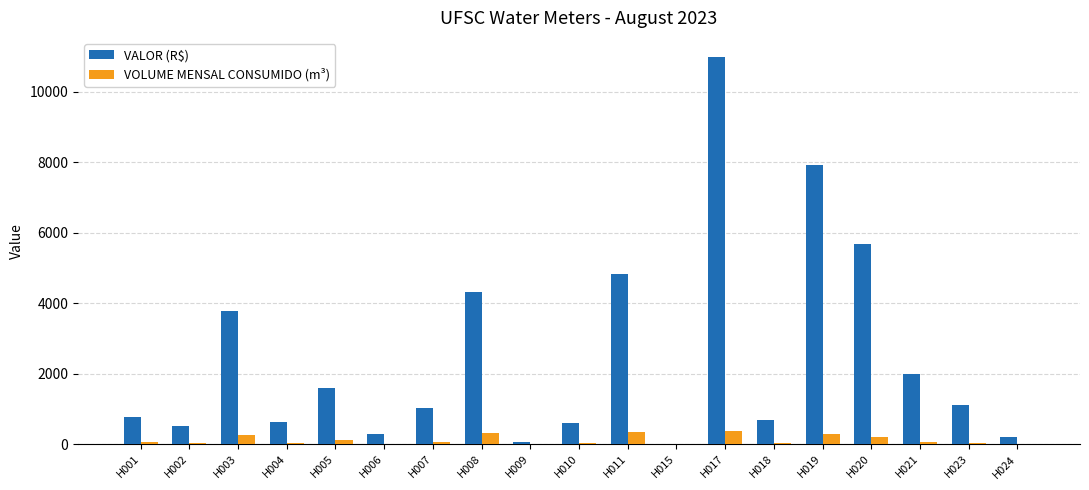

The VOLUME MENSAL CONSUMIDO (m³) series shows 0.0 at H015. True or false?

True